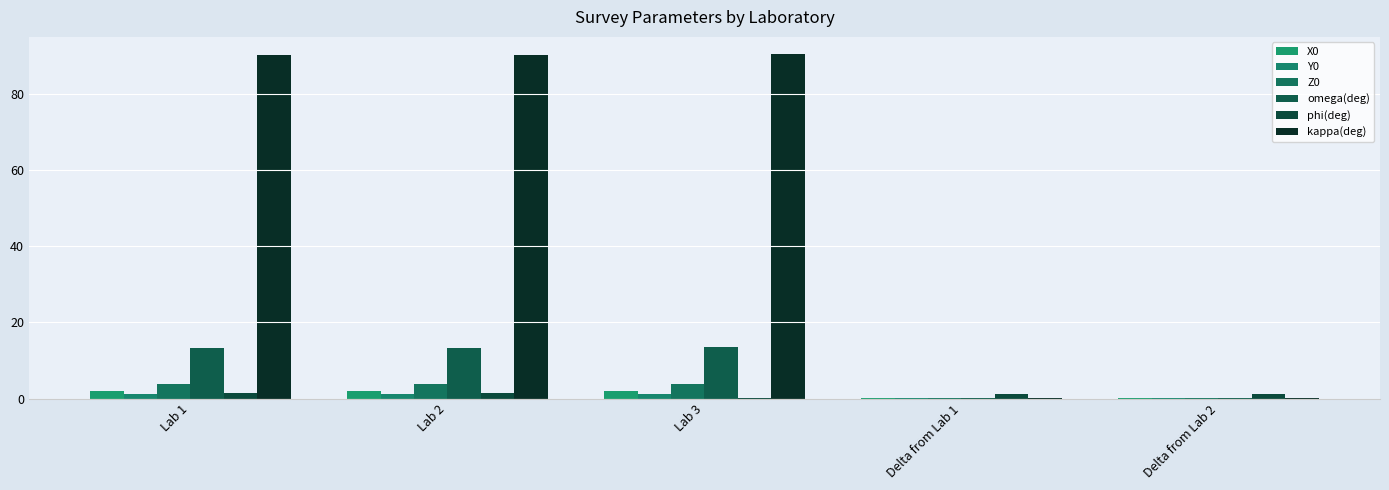

Which category has the highest value across all series?

Lab 3